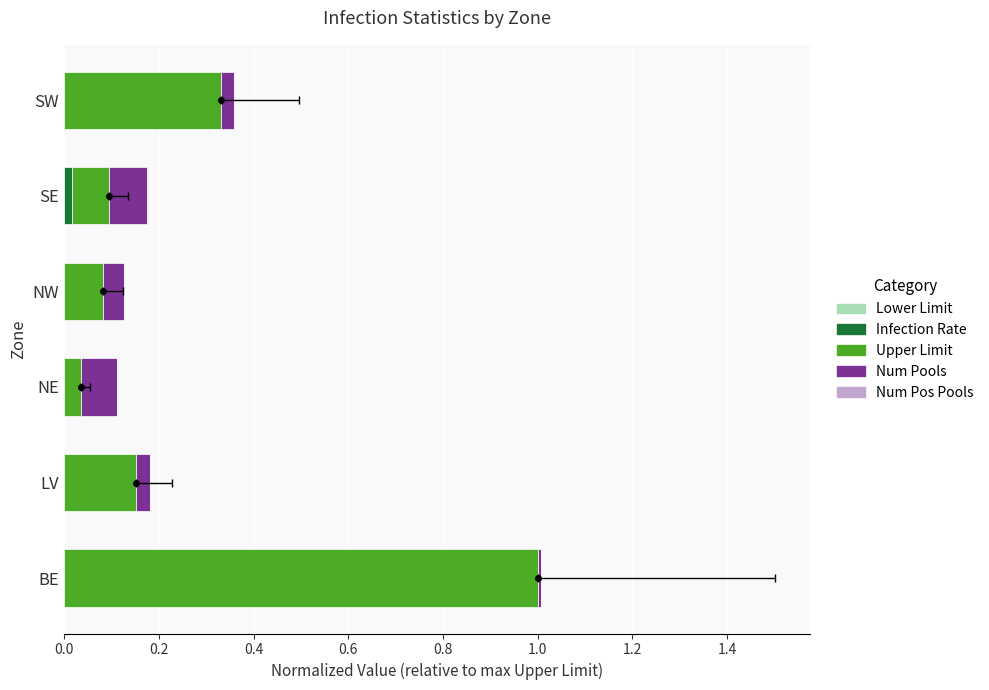

Which series has the largest total across all categories?

Upper Limit